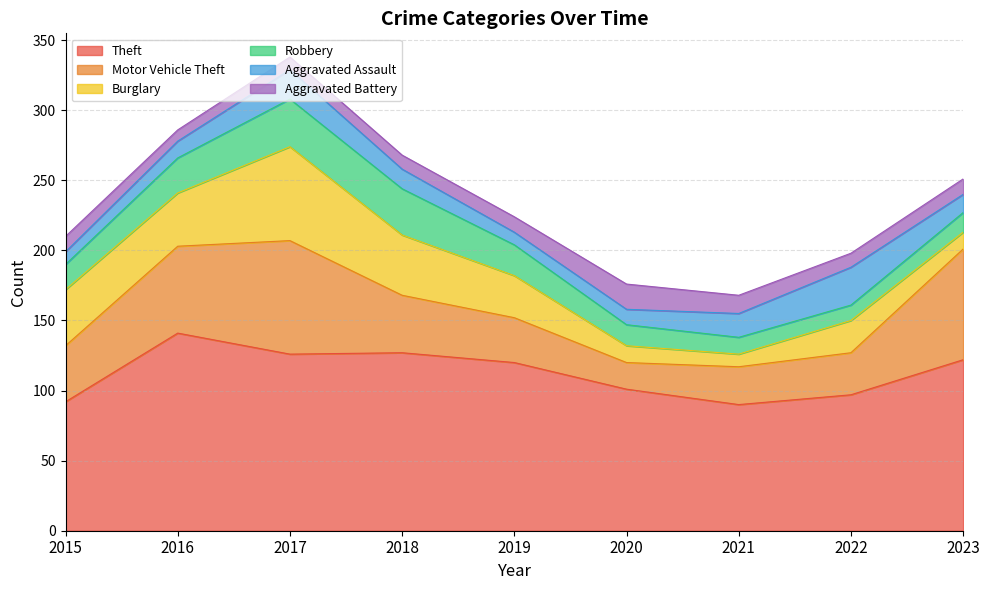

Which series has the widest spread of values?

Motor Vehicle Theft